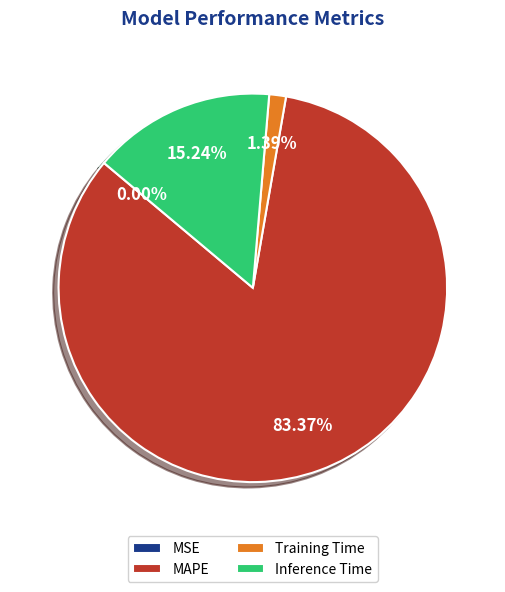

Combined, do Training Time and MAPE account for over 50%?

Yes